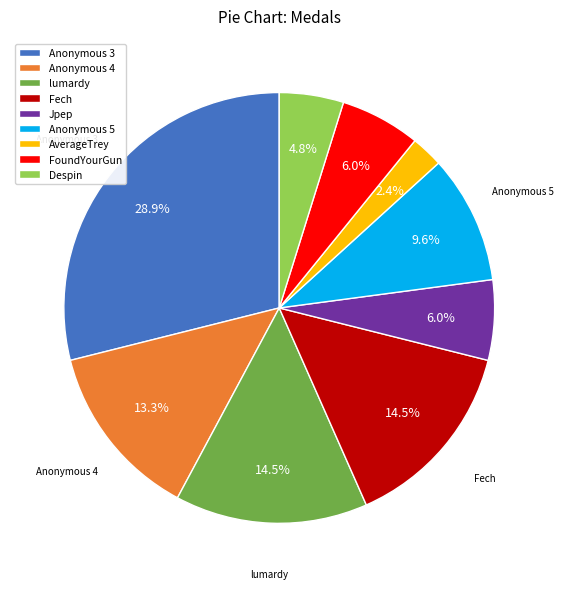

What percentage is the Anonymous 5 slice, to the nearest percent?

10%